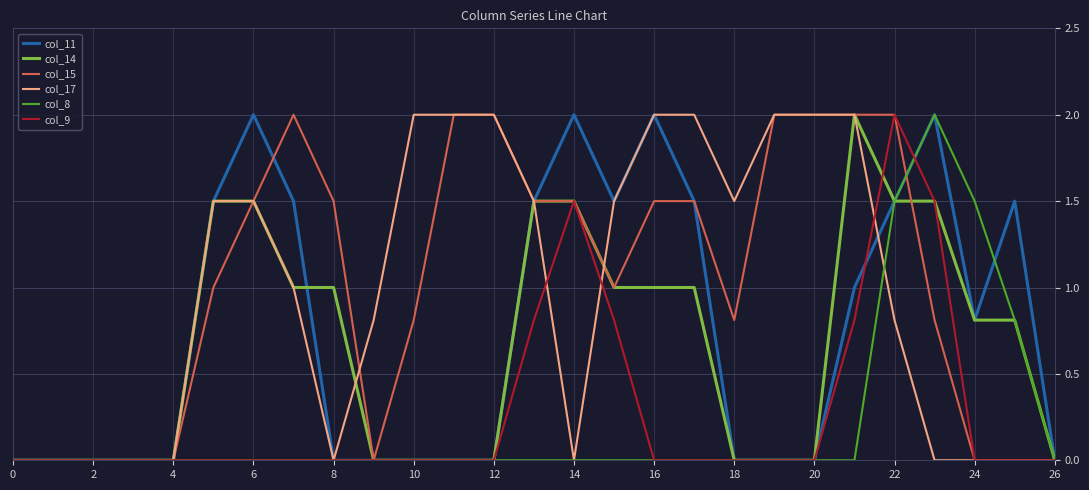

What is the highest value of the col_8 series?

2.0